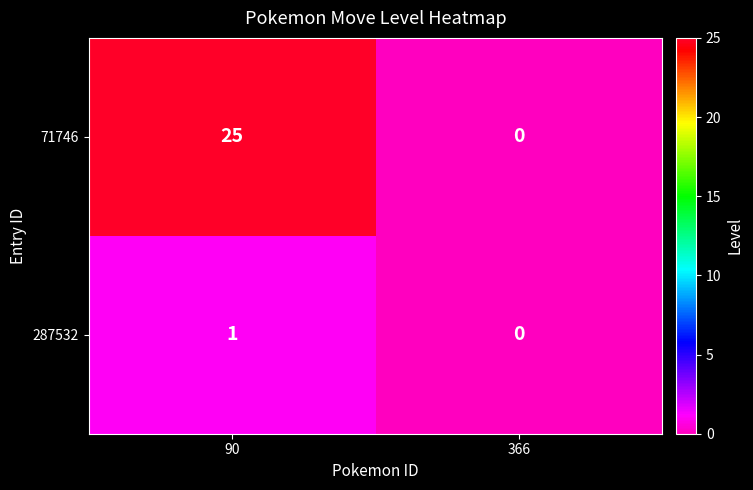

What is the sum of all 71746 values?

25